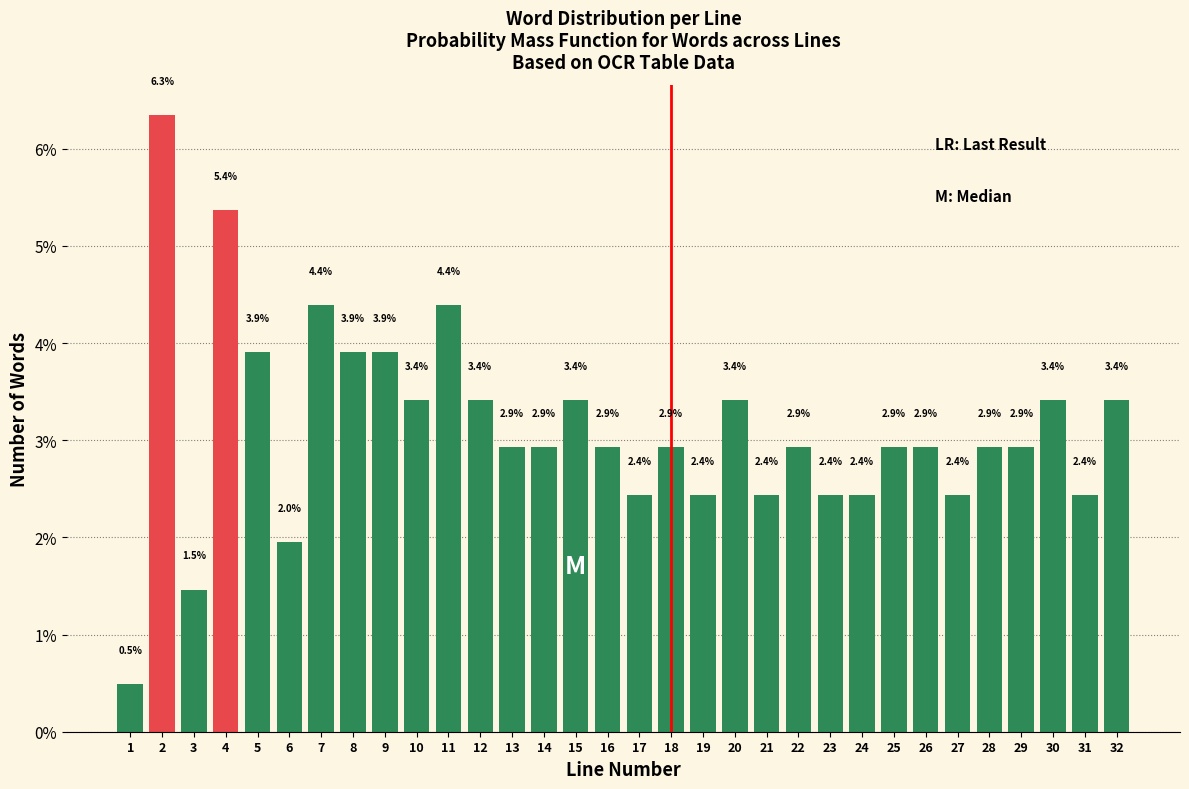

Reading left to right, list all the values displayed in this chart.

1=0.5	2=6.3	3=1.5	4=5.4	5=3.9	6=2.0	7=4.4	8=3.9	9=3.9	10=3.4	11=4.4	12=3.4	13=2.9	14=2.9	15=3.4	16=2.9	17=2.4	18=2.9	19=2.4	20=3.4	21=2.4	22=2.9	23=2.4	24=2.4	25=2.9	26=2.9	27=2.4	28=2.9	29=2.9	30=3.4	31=2.4	32=3.4